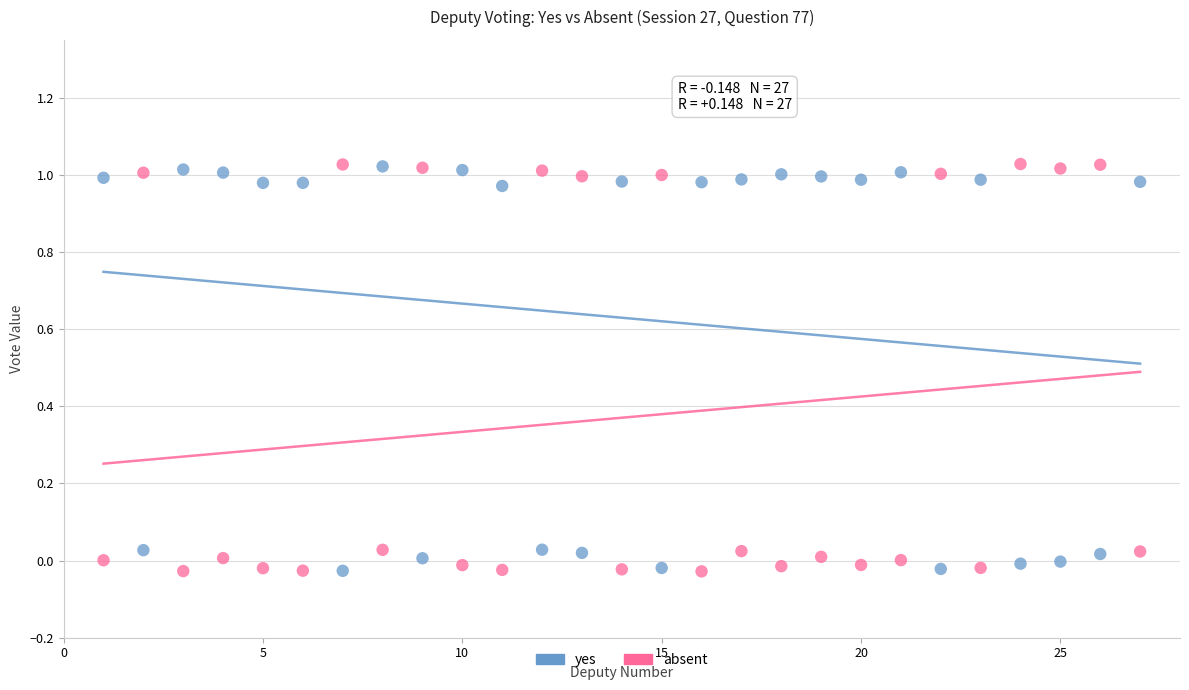

Across all data points, what is the range of X values (max minus min)?

26.0